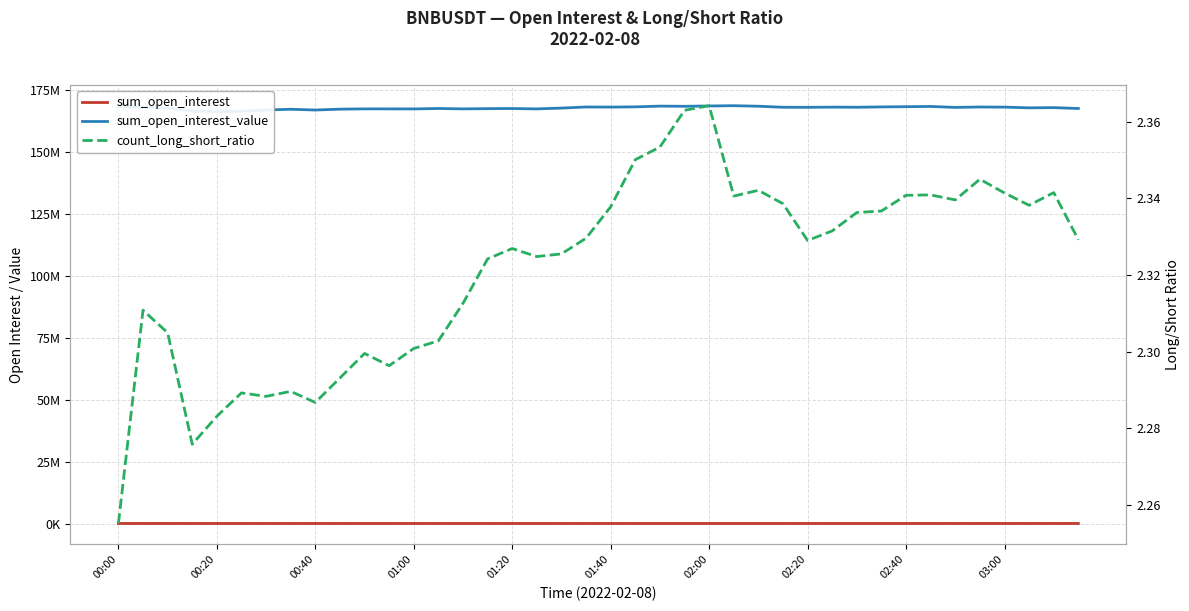

True or false: sum_open_interest and sum_open_interest_value intersect in this chart.

False